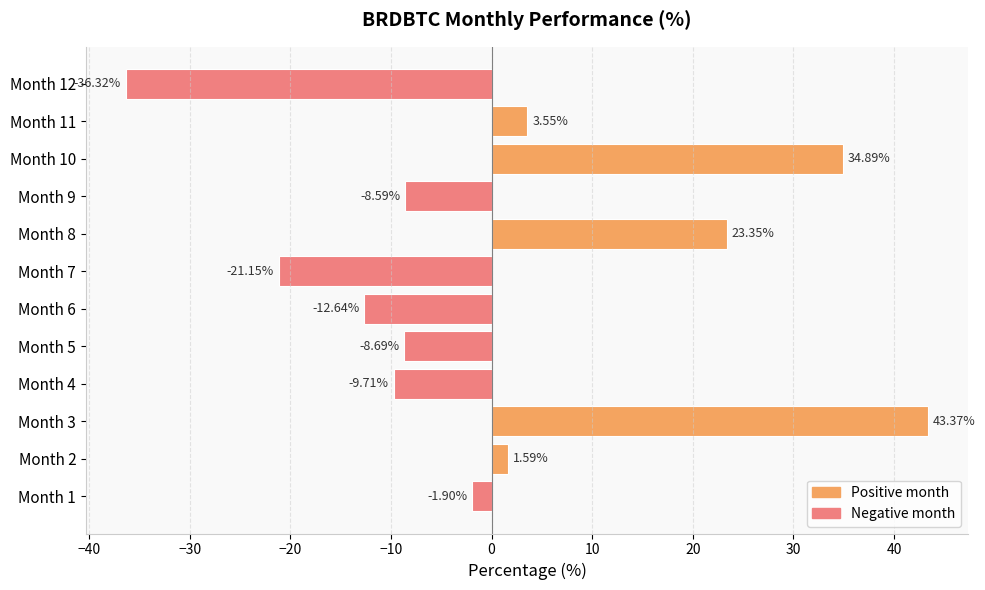

Count the number of categories in the chart.

12